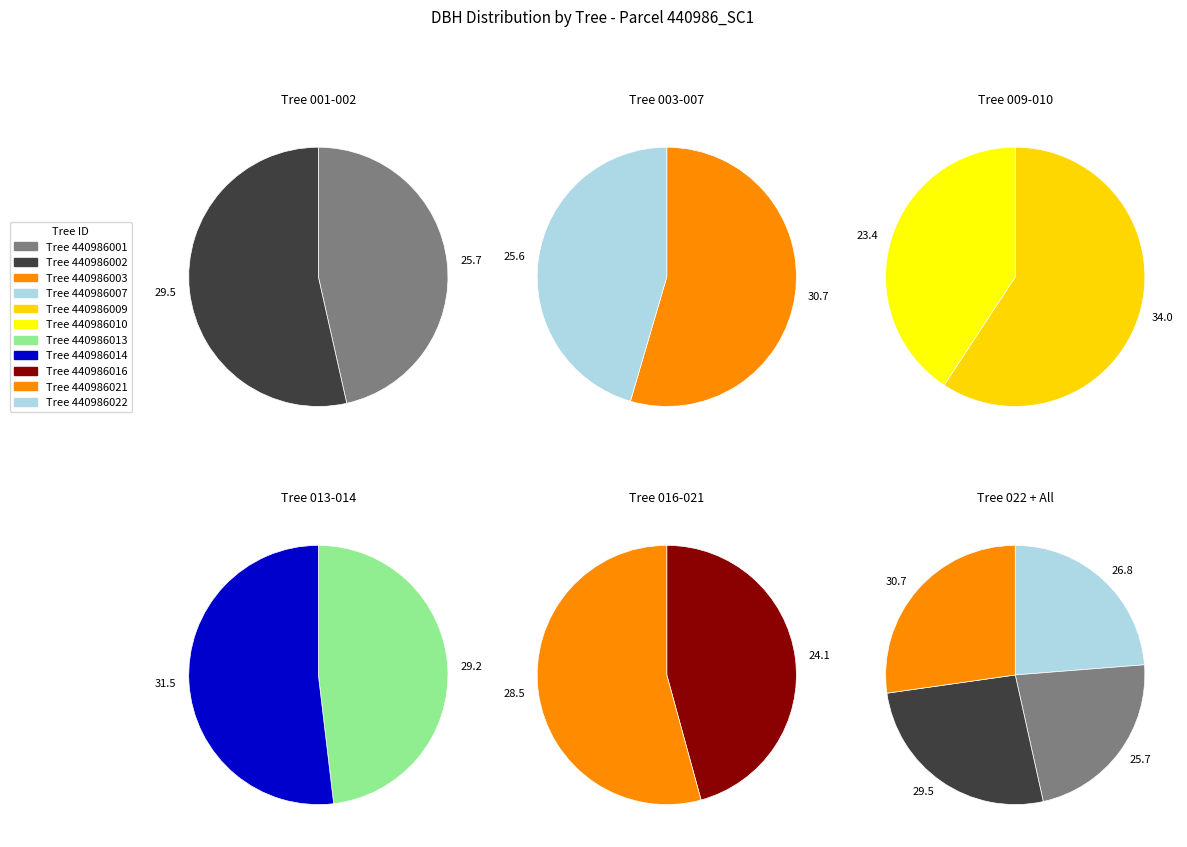

The 440986021 slice represents 9% of the pie. True or false?

True